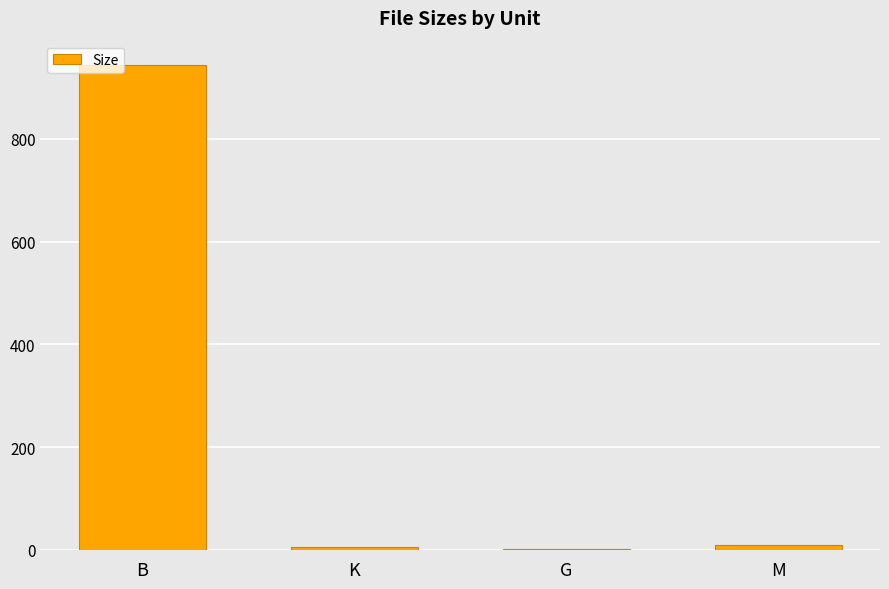

What is the maximum value shown in the chart?

944.0